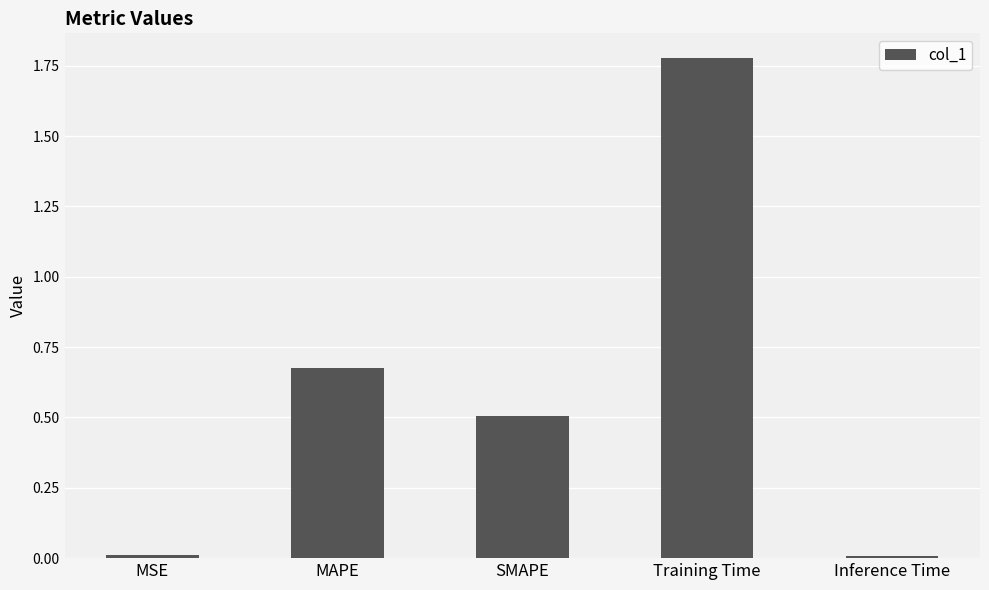

What is the average value?

0.6